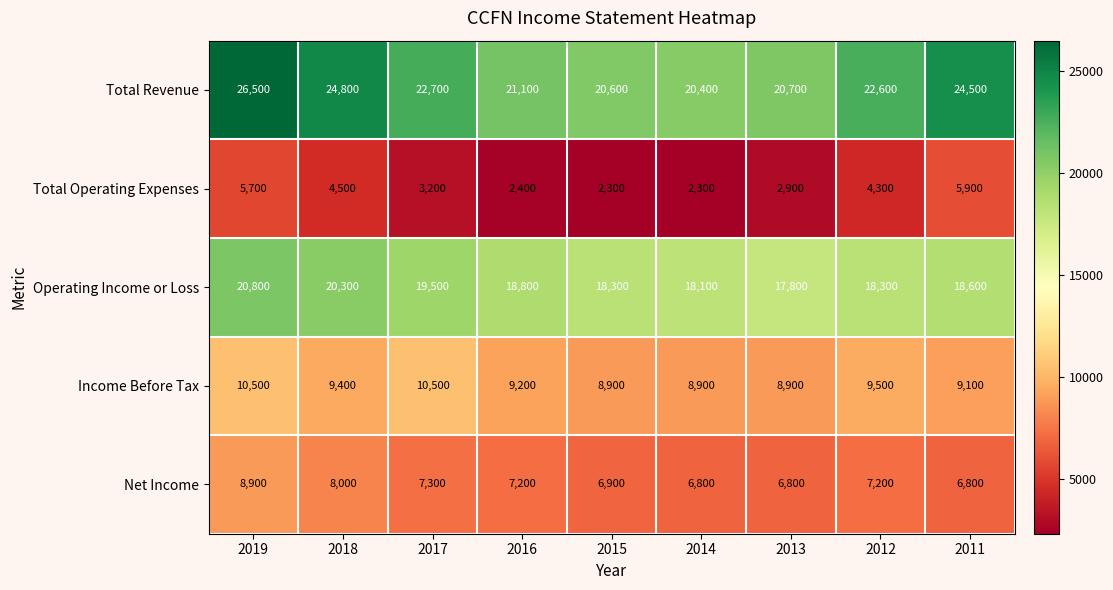

The value of Operating Income or Loss at 2016 is 18800. True or false?

True